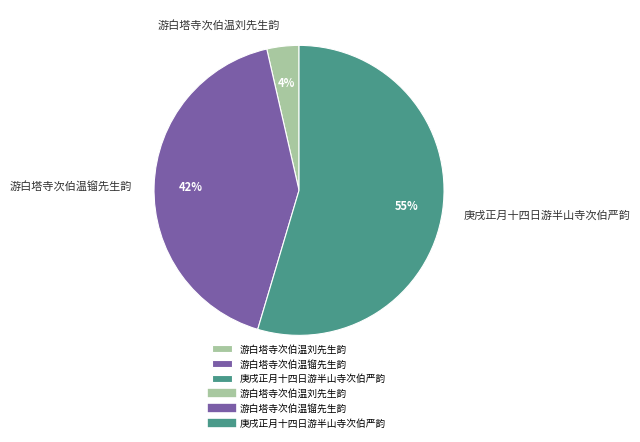

Does 游白塔寺次伯温镏先生韵 represent more than half of the total?

No